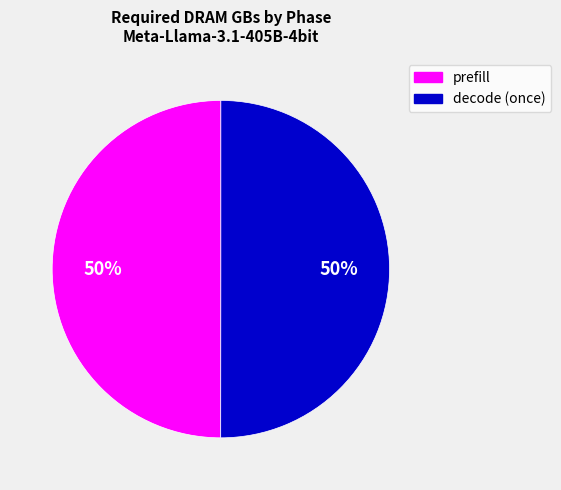

To the nearest percent, what percentage of the pie is decode (once)?

50%